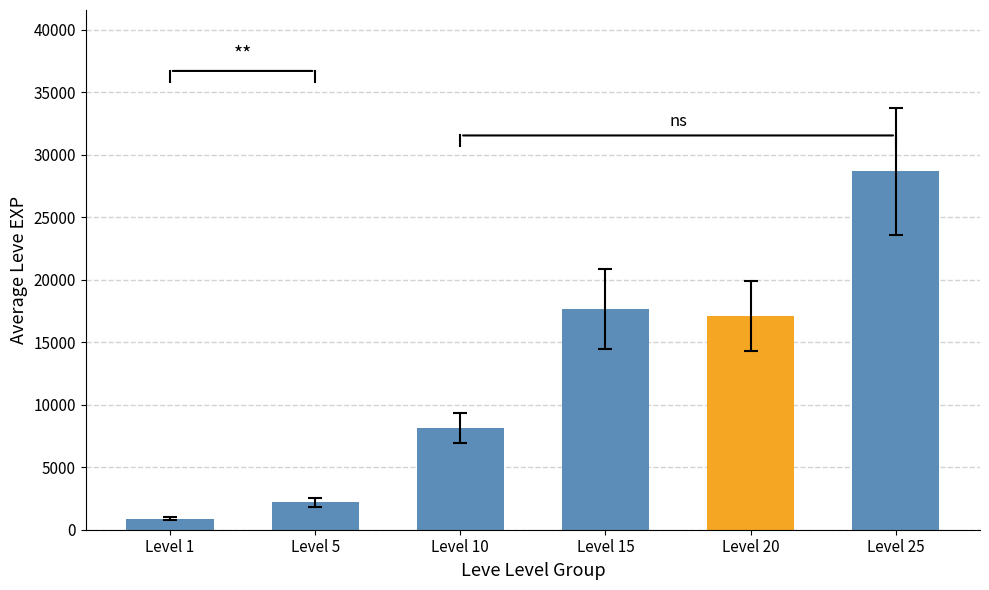

How many values are below 17098?

3